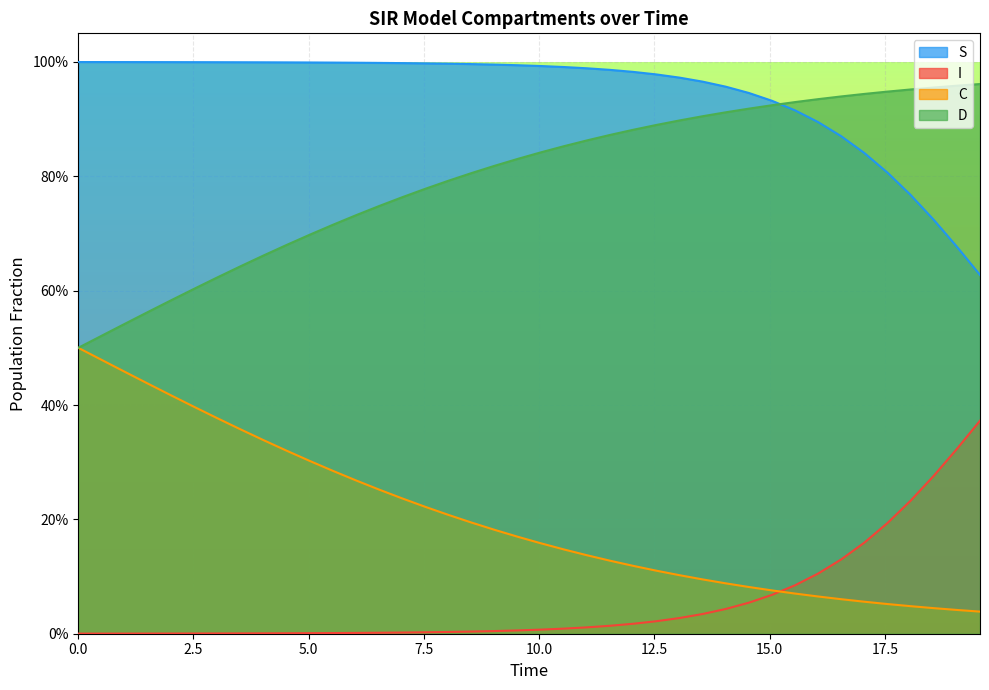

True or false: I has more than 0 interior local peaks.

False